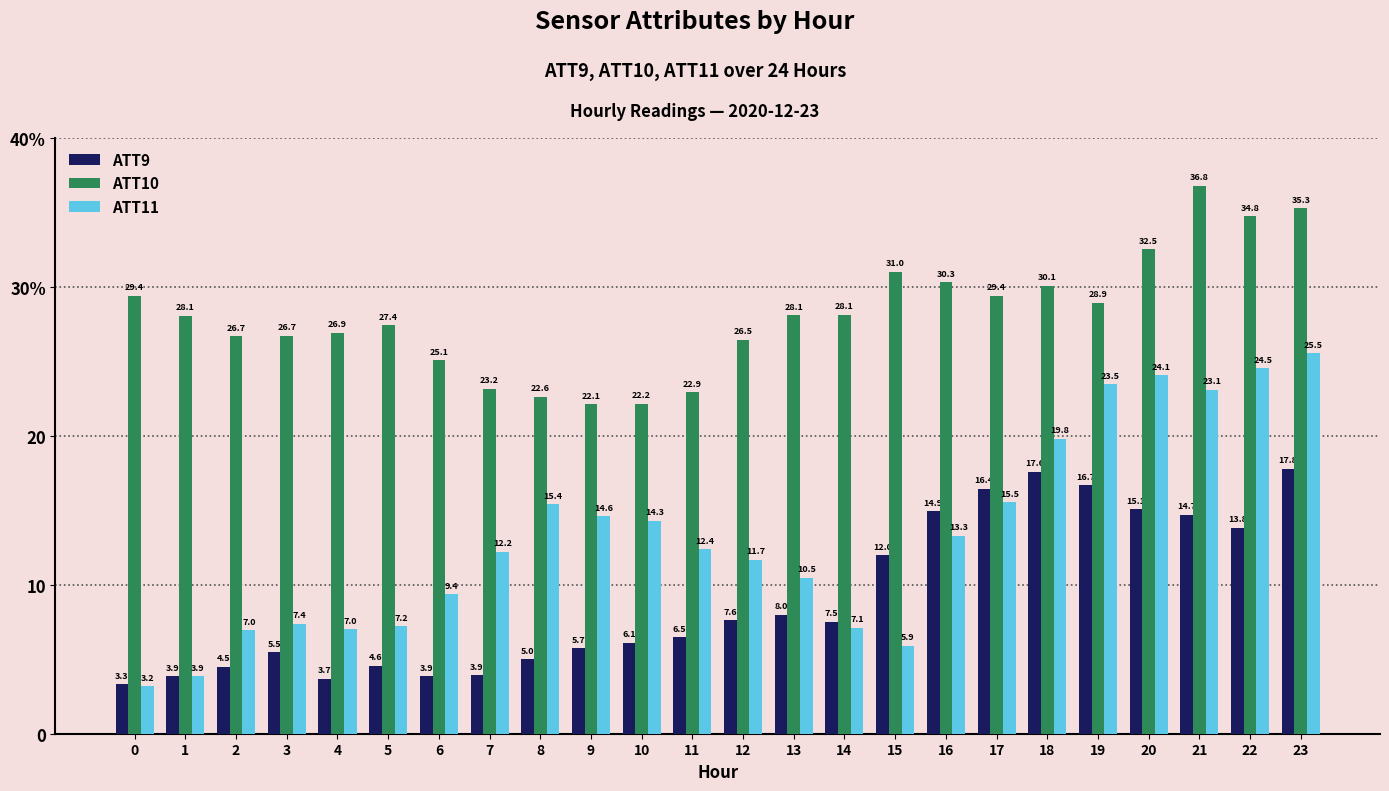

What are all the series names shown in the legend?

ATT9, ATT10, ATT11